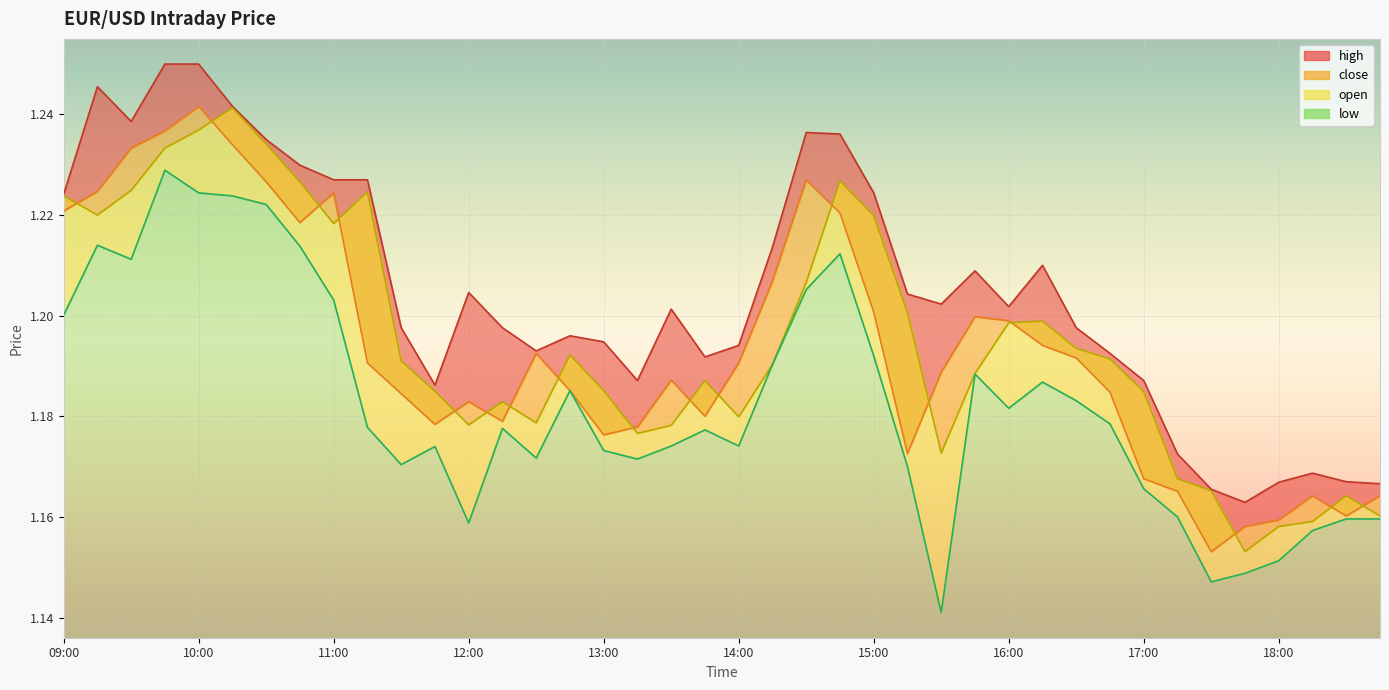

Reading left to right, list all the values displayed in this chart.

high: 1.2	1.2	1.2	1.2	1.2	1.2	1.2	1.2	1.2	1.2	1.2	1.2	1.2	1.2	1.2	1.2	1.2	1.2	1.2	1.2	1.2	1.2	1.2	1.2	1.2	1.2	1.2	1.2	1.2	1.2	1.2	1.2	1.2	1.2	1.2	1.2	1.2	1.2	1.2	1.2
close: 1.2	1.2	1.2	1.2	1.2	1.2	1.2	1.2	1.2	1.2	1.2	1.2	1.2	1.2	1.2	1.2	1.2	1.2	1.2	1.2	1.2	1.2	1.2	1.2	1.2	1.2	1.2	1.2	1.2	1.2	1.2	1.2	1.2	1.2	1.2	1.2	1.2	1.2	1.2	1.2
open: 1.2	1.2	1.2	1.2	1.2	1.2	1.2	1.2	1.2	1.2	1.2	1.2	1.2	1.2	1.2	1.2	1.2	1.2	1.2	1.2	1.2	1.2	1.2	1.2	1.2	1.2	1.2	1.2	1.2	1.2	1.2	1.2	1.2	1.2	1.2	1.2	1.2	1.2	1.2	1.2
low: 1.2	1.2	1.2	1.2	1.2	1.2	1.2	1.2	1.2	1.2	1.2	1.2	1.2	1.2	1.2	1.2	1.2	1.2	1.2	1.2	1.2	1.2	1.2	1.2	1.2	1.2	1.1	1.2	1.2	1.2	1.2	1.2	1.2	1.2	1.1	1.1	1.2	1.2	1.2	1.2